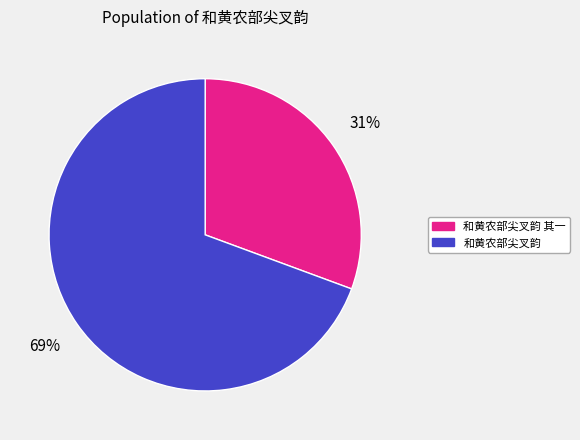

Is there a majority slice in this chart?

Yes